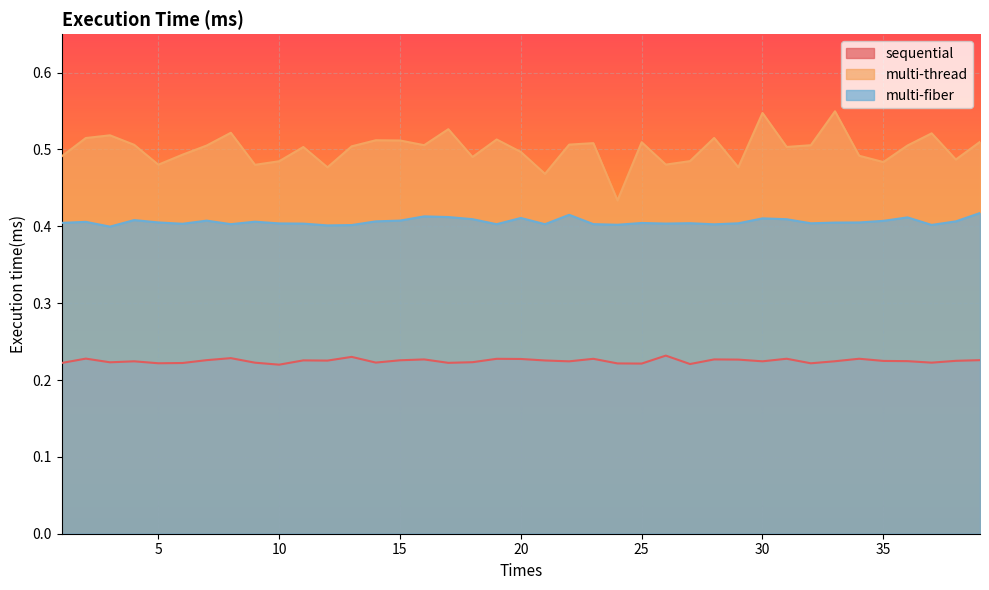

The sequential series shows 0.1 at 6. True or false?

False